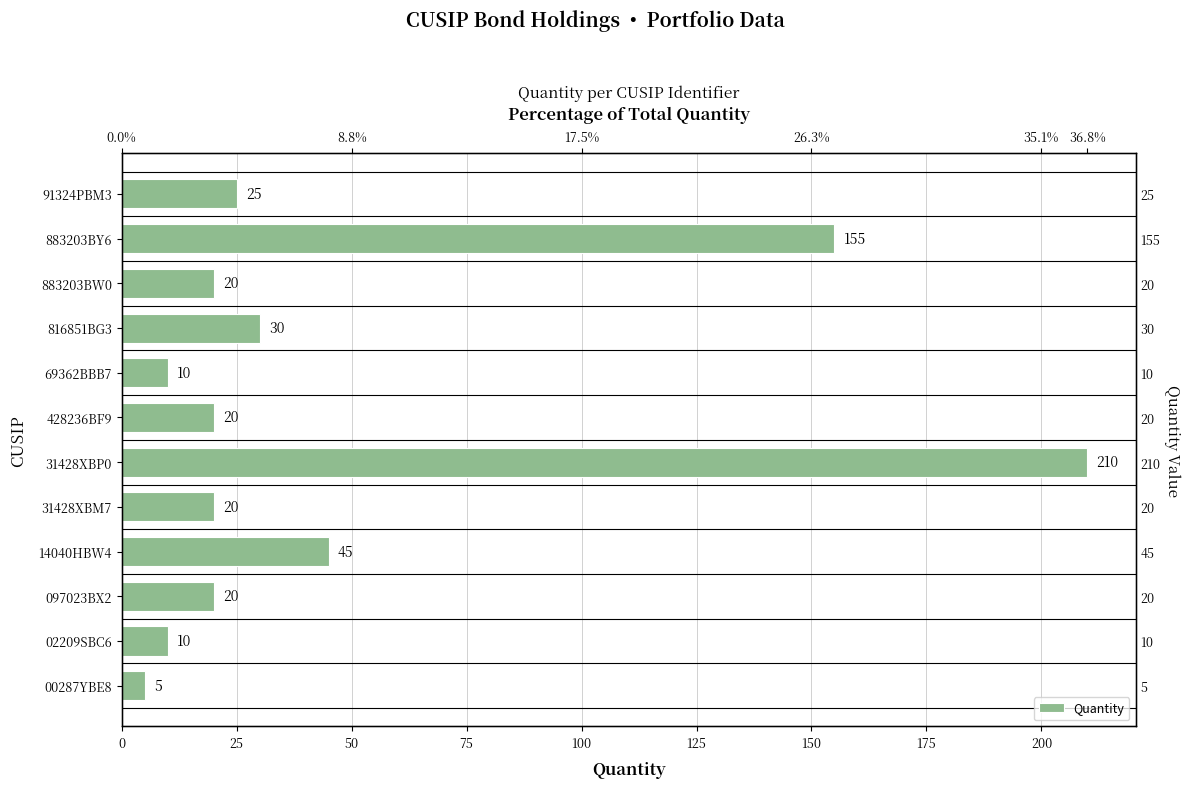

Which has a higher value, 31428XBP0 or 91324PBM3?

31428XBP0